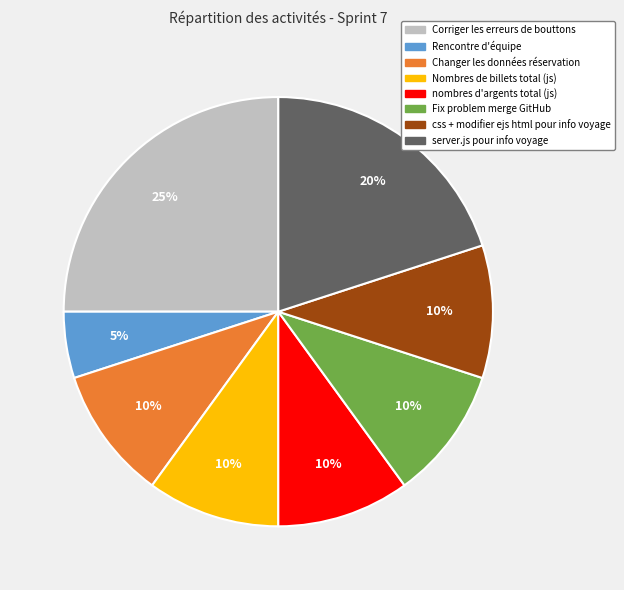

Count the number of slices in the pie.

8